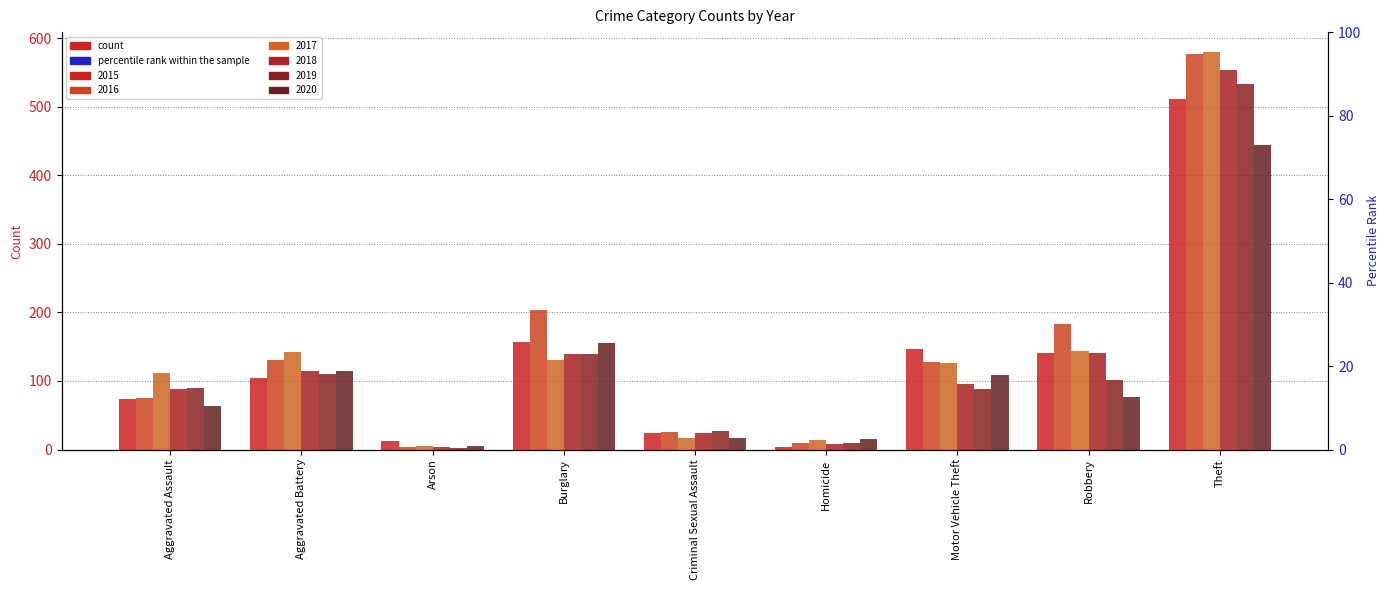

The 2020 series shows 6 at Criminal Sexual Assault. True or false?

False